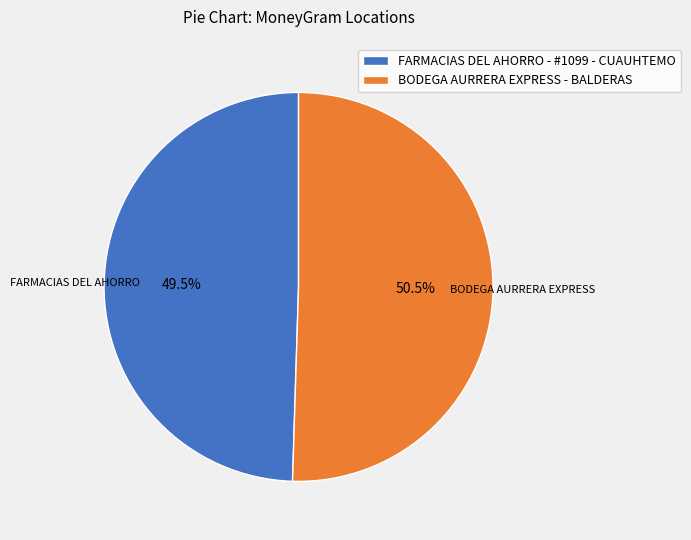

What is the largest slice in the pie chart?

BODEGA AURRERA EXPRESS - BALDERAS